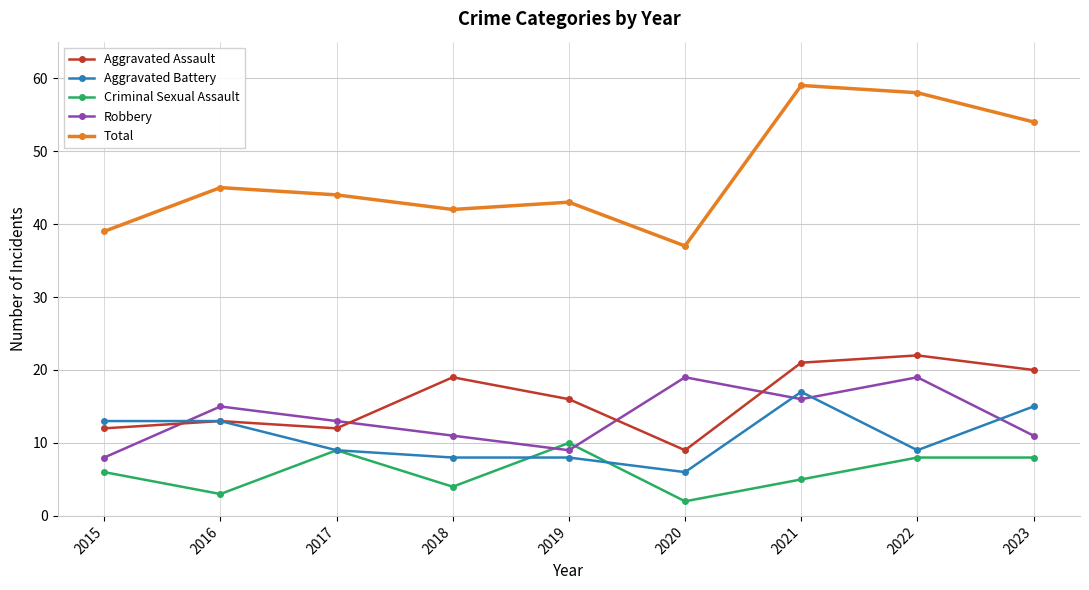

How many values in the Robbery series are below 13?

4